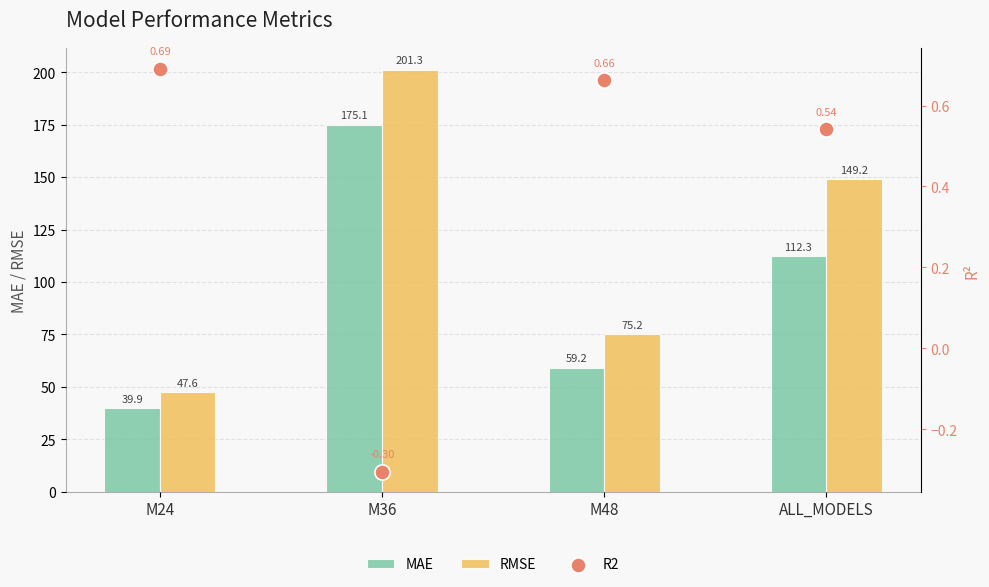

Which series has the largest total across all categories?

RMSE